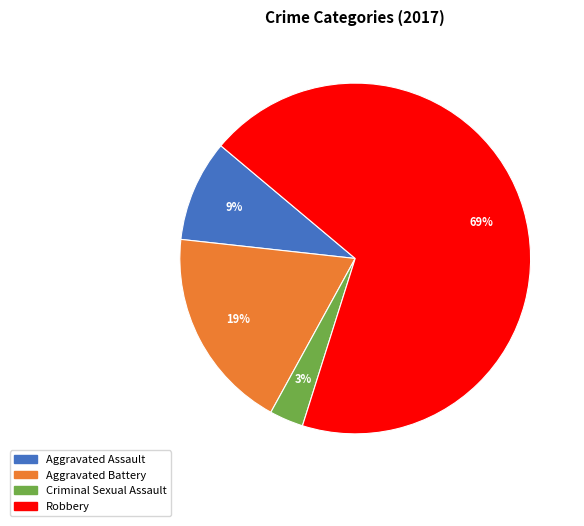

Which has a higher value, Robbery or Criminal Sexual Assault?

Robbery